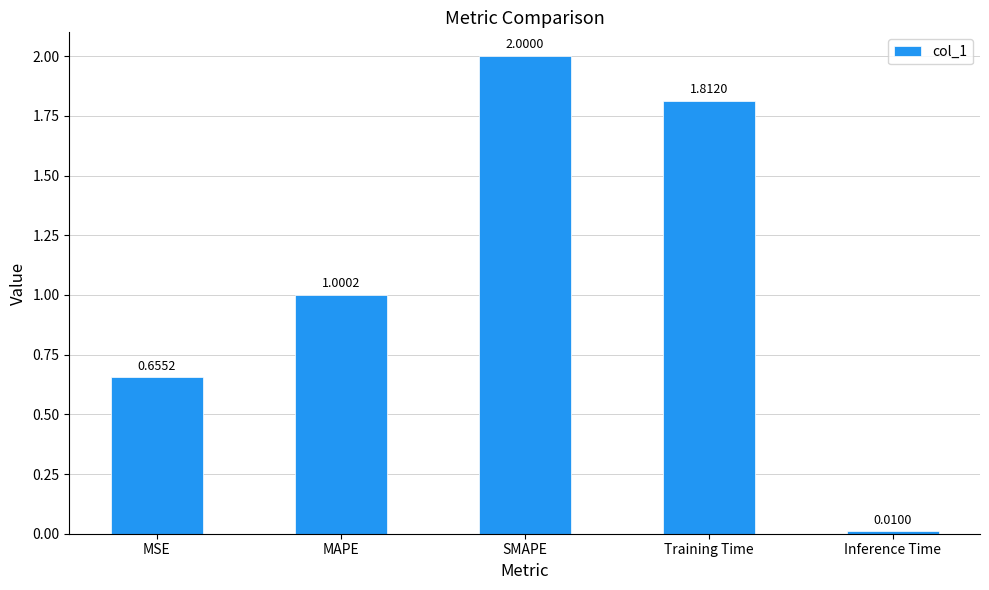

True or false: the data shows 0.6 at Training Time.

False